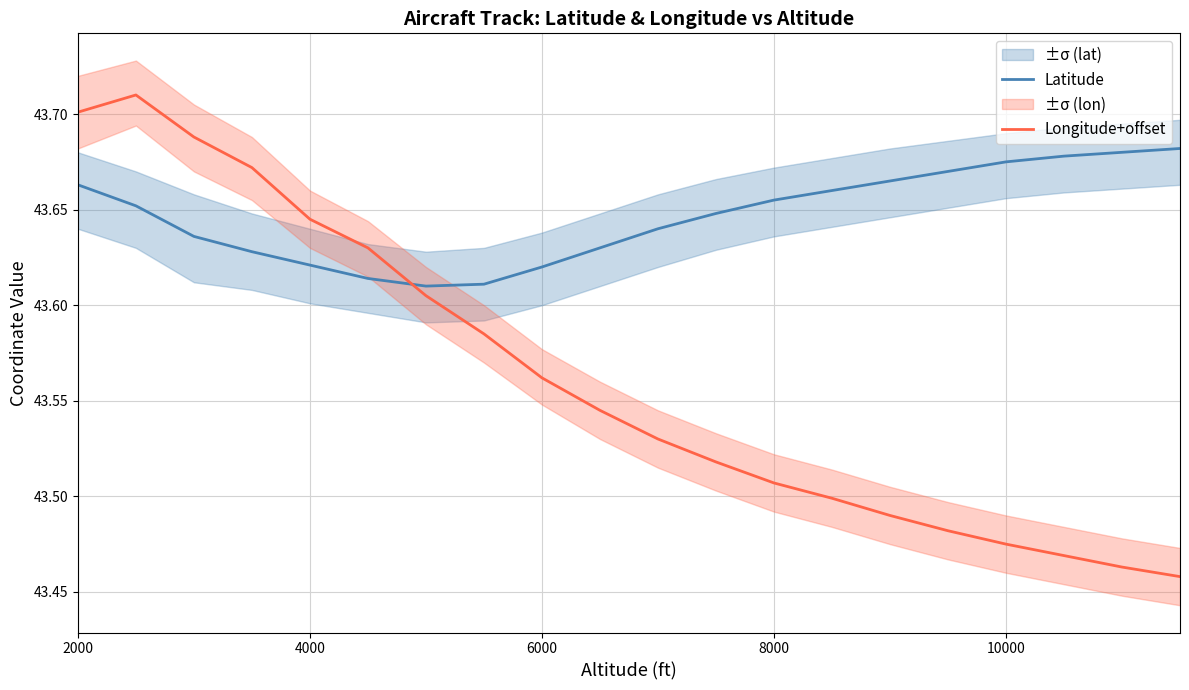

In Longitude+offset, how many points are higher than both neighbors (excluding endpoints)?

1